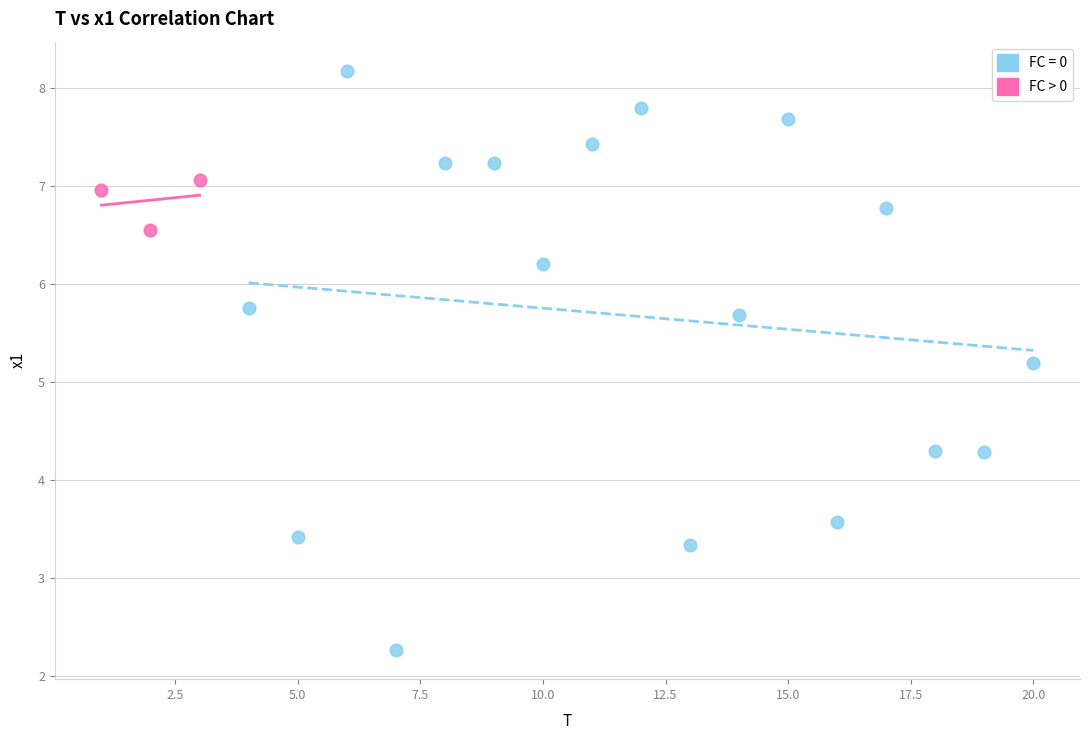

Which series reaches the maximum Y coordinate?

FC = 0